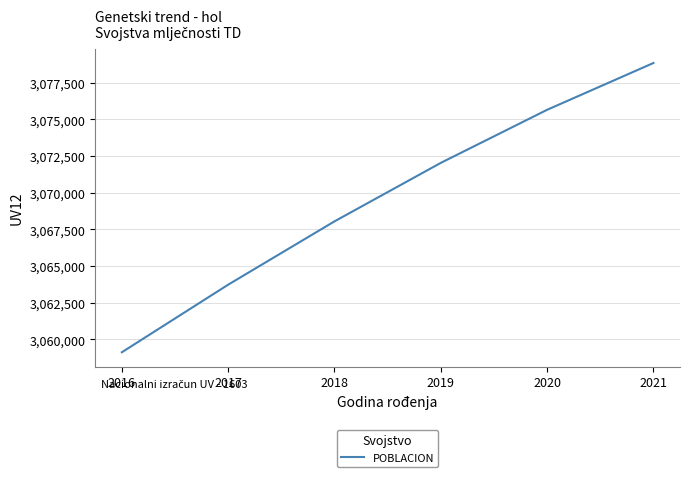

How many series are shown in this chart?

1